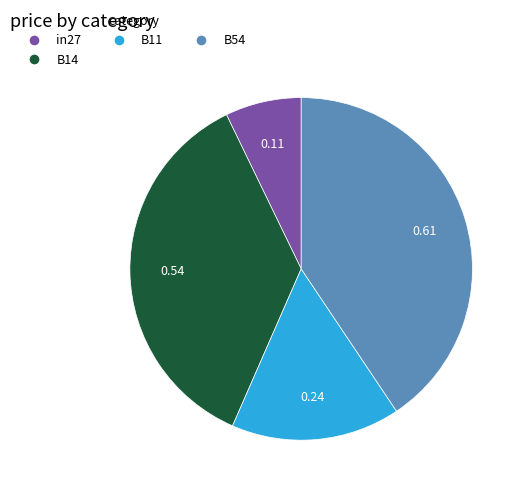

Is there a majority slice in this chart?

No